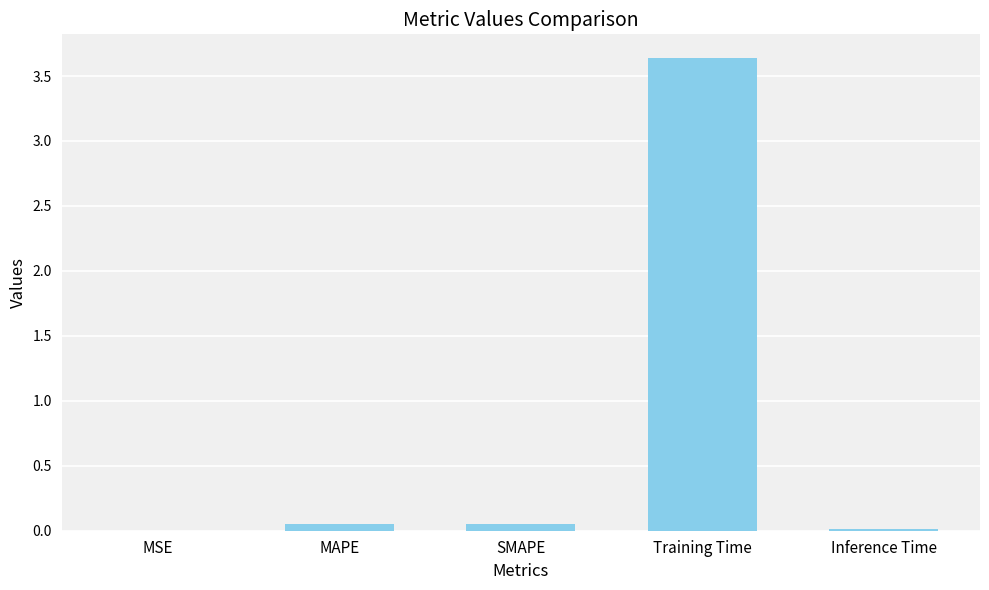

At which category does the chart reach its peak across all series?

Training Time